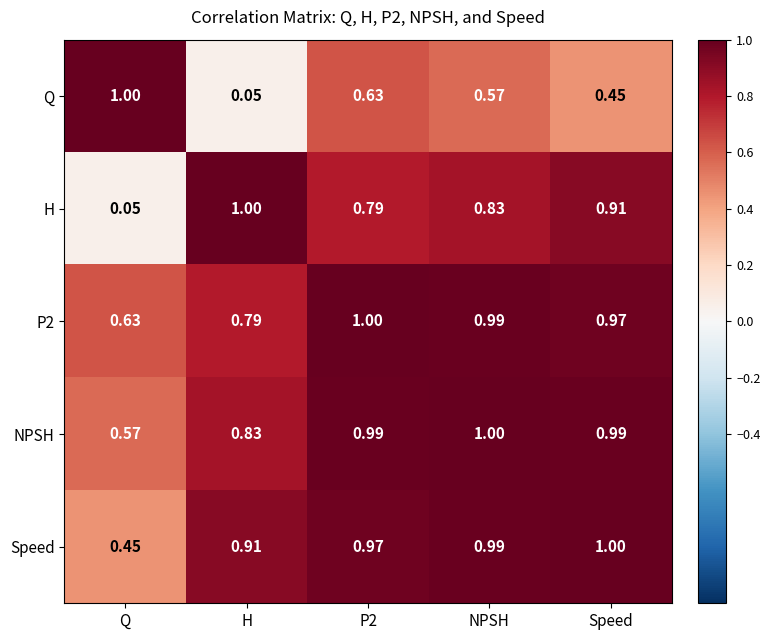

Which series changed the most between Q and Speed?

H